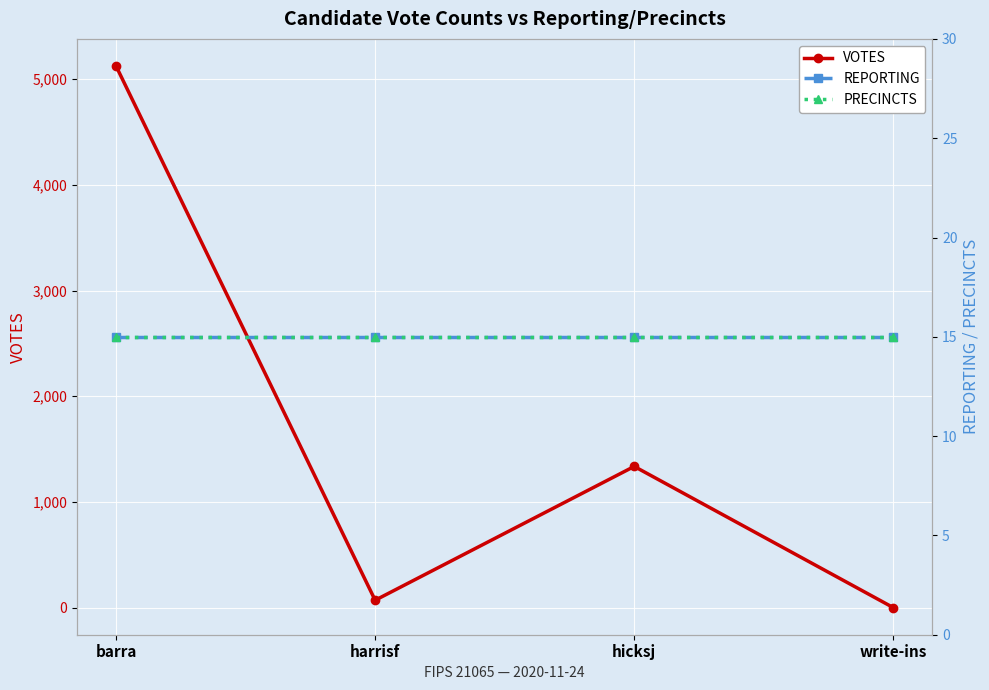

At which category is the sum across all series the highest?

barra